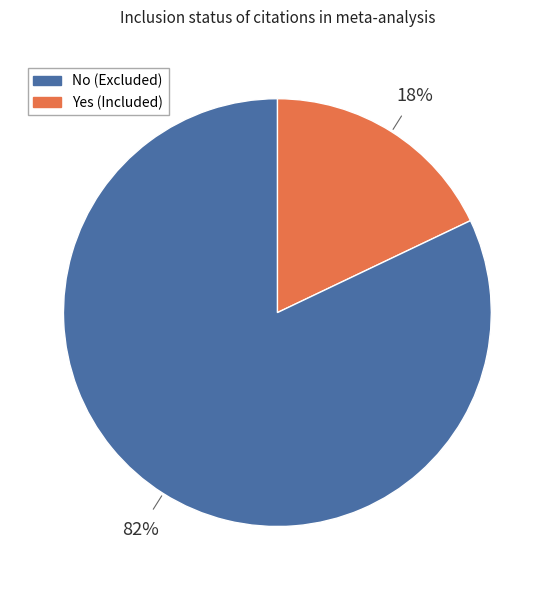

To the nearest percent, what is the difference between the largest and smallest slice percentages?

64%